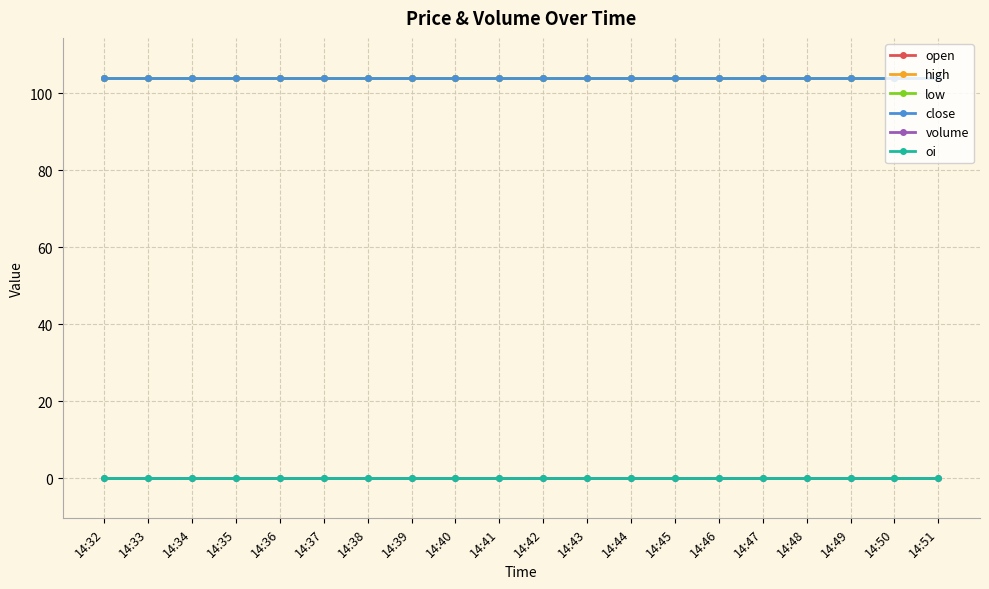

What is the value of the open point at the 17th from the left?

104